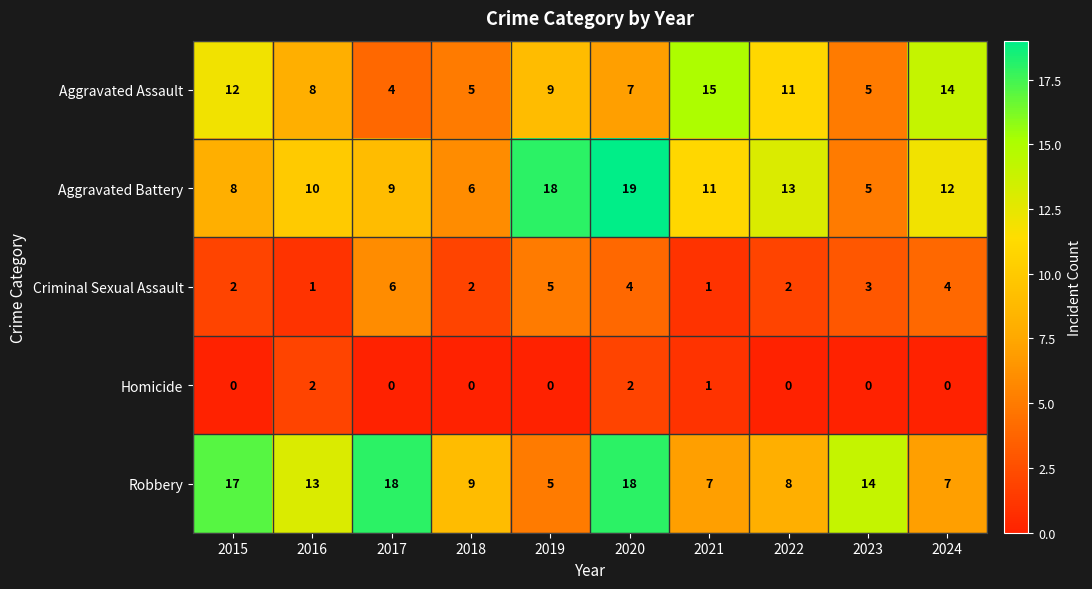

At which label does Criminal Sexual Assault reach its peak?

2017